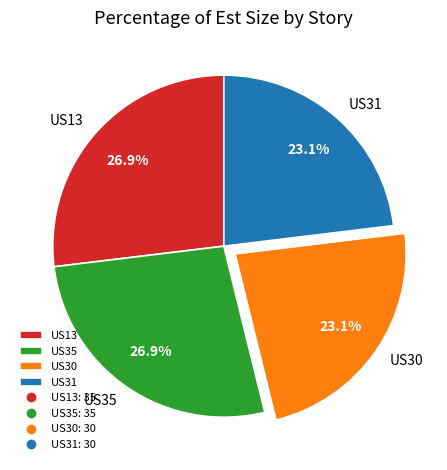

The US35 slice represents 27% of the pie. True or false?

True